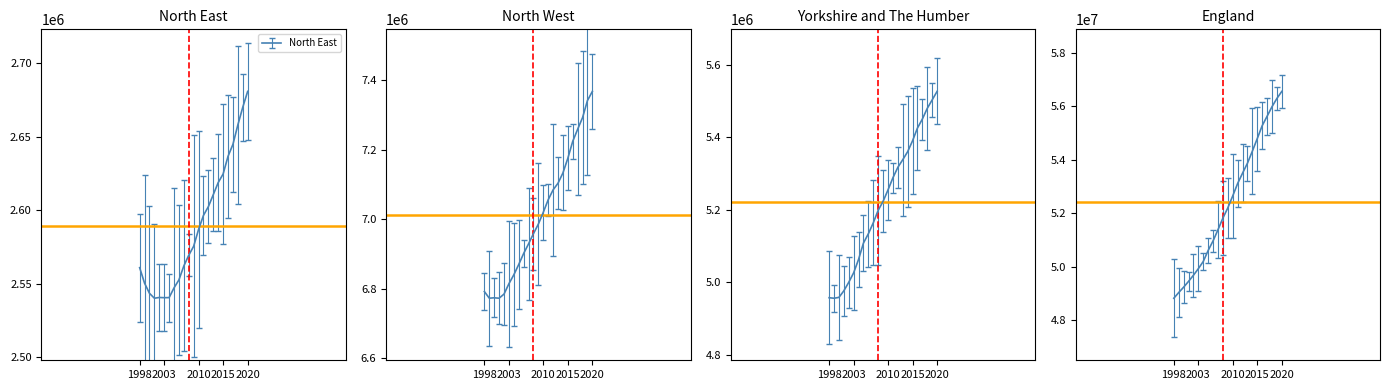

What is the value of the Yorkshire and The Humber point at the 20th from the left?

5450130